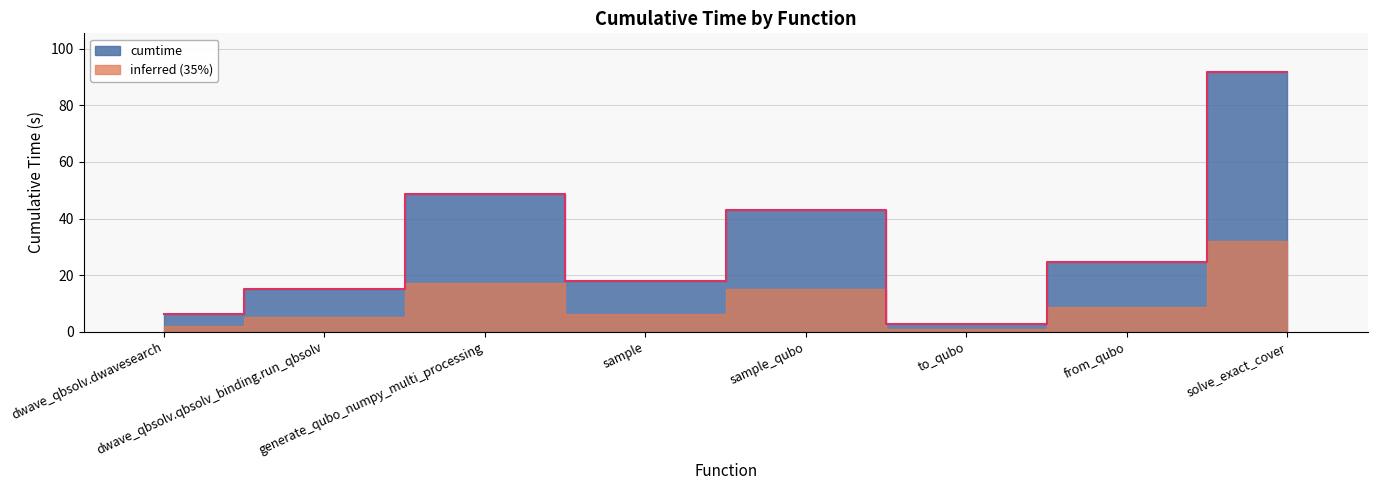

How many points are lower than both their immediate neighbors (excluding endpoints)?

2